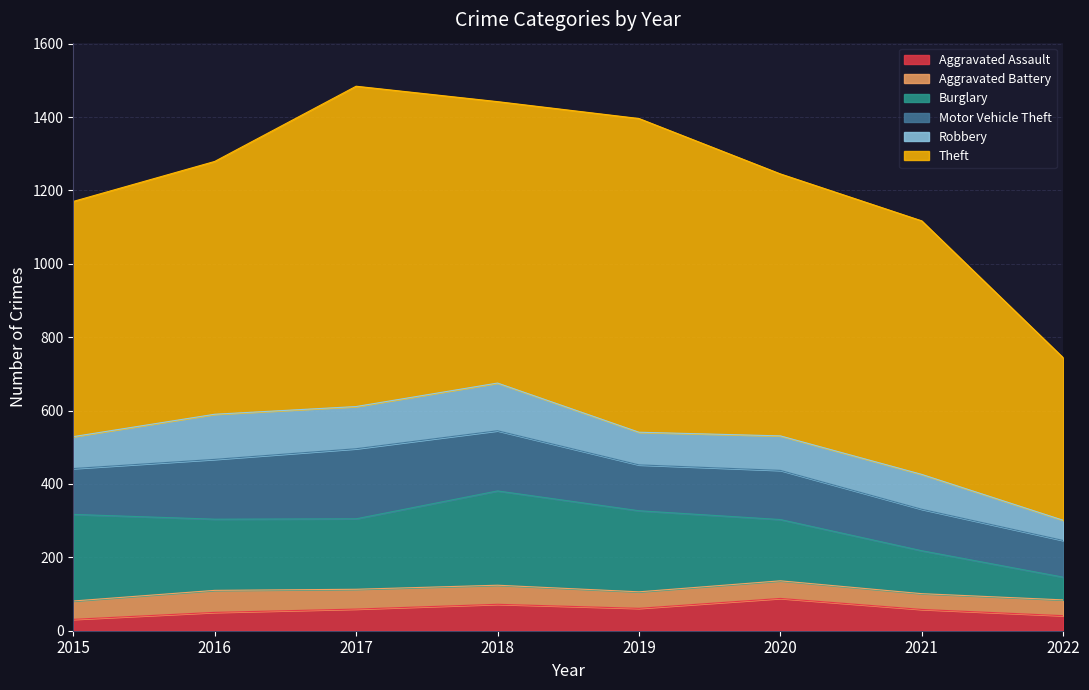

What is the value of the Burglary point at the 1st from the left?

236